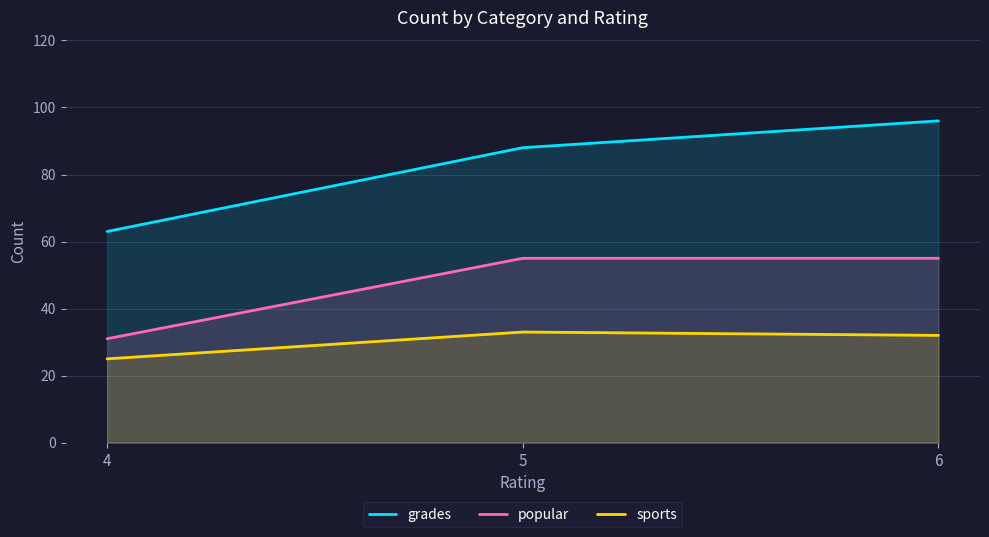

Which category has the highest value in the grades series?

6